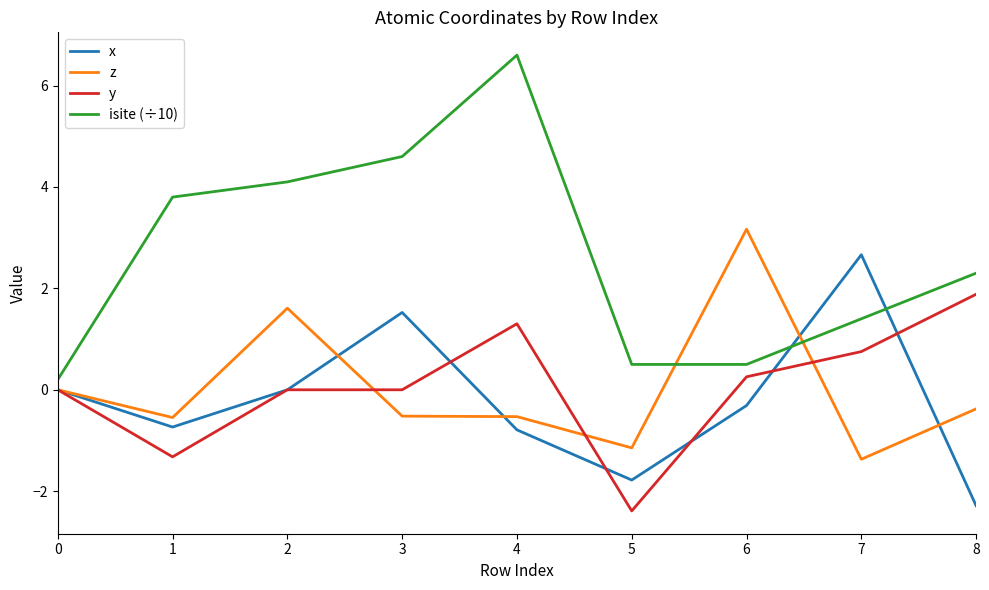

Is the value of isite (÷10) at 4 greater than the value of x at 0?

Yes